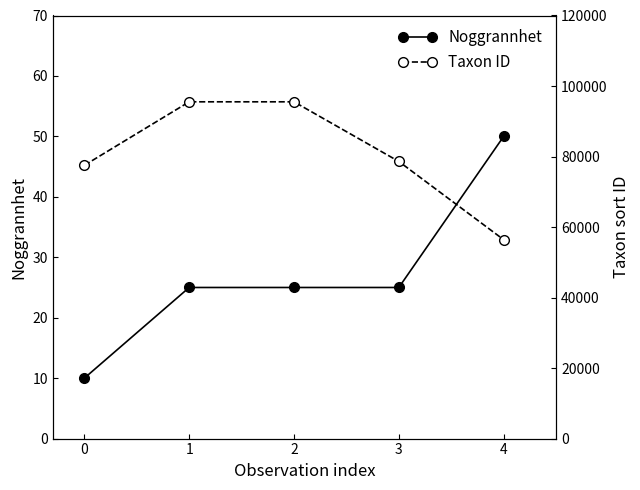

Between 1 and 0, which is larger?

1